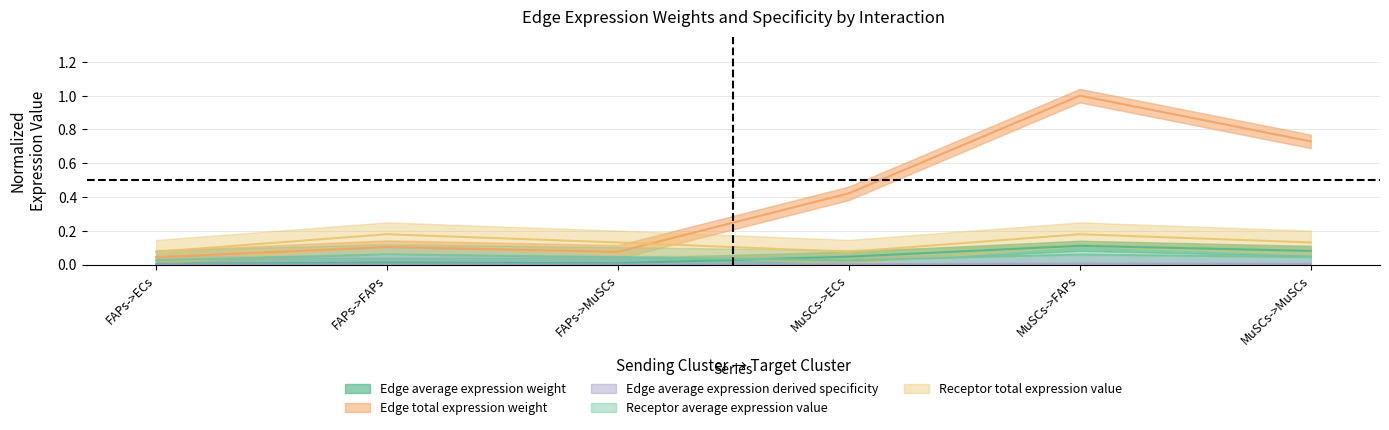

At which label does Edge average expression derived specificity reach its minimum?

FAPs->ECs